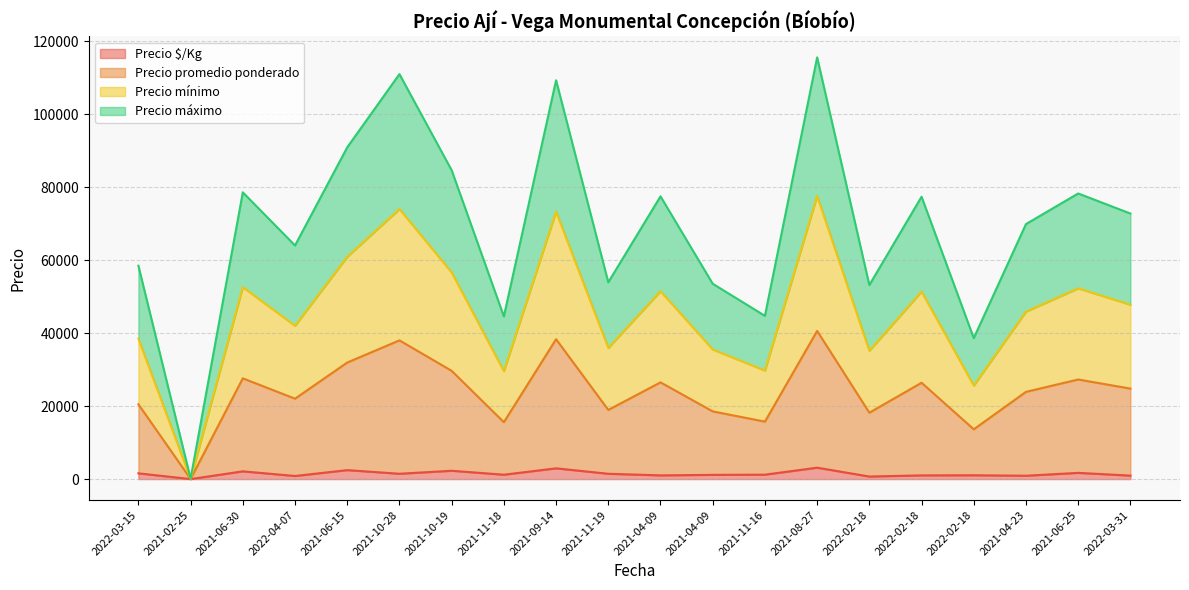

The Precio promedio ponderado series shows 53200 at 2022-02-18. True or false?

True